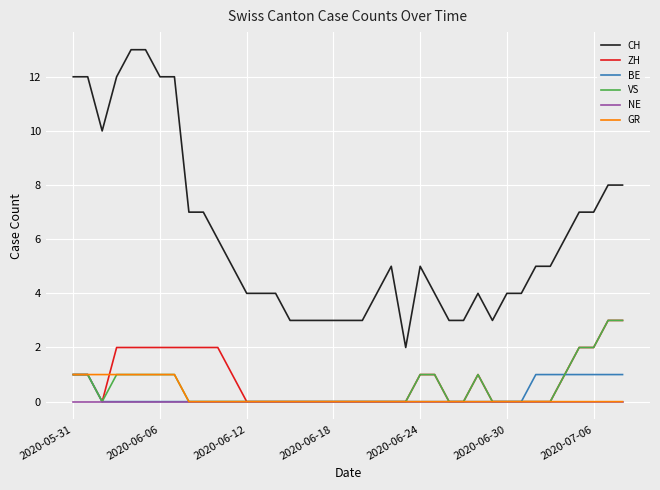

Which series has the largest range (max minus min)?

CH